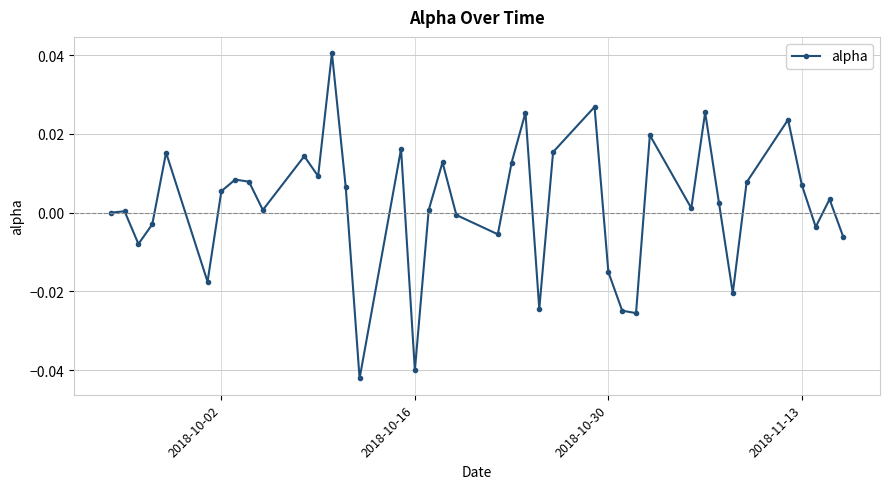

How many points are lower than both their immediate neighbors (excluding endpoints)?

12